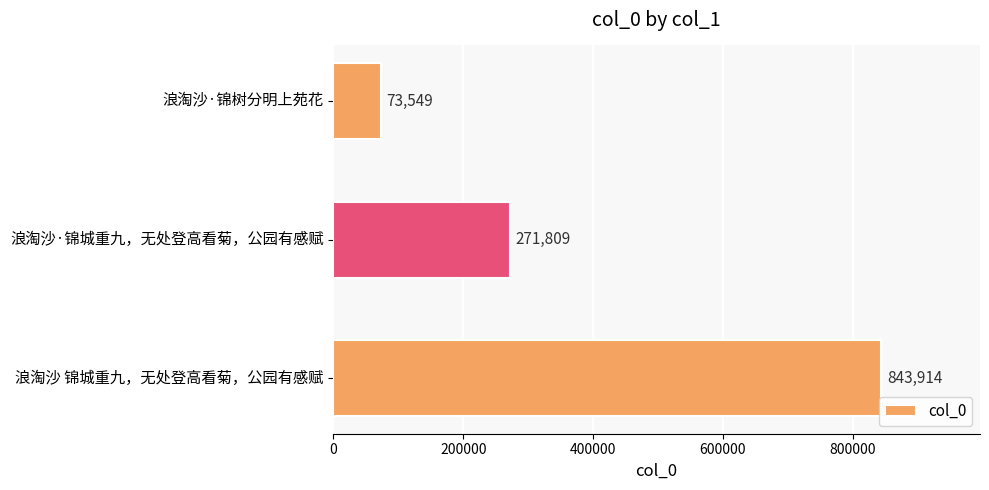

What is the greatest value displayed?

843914